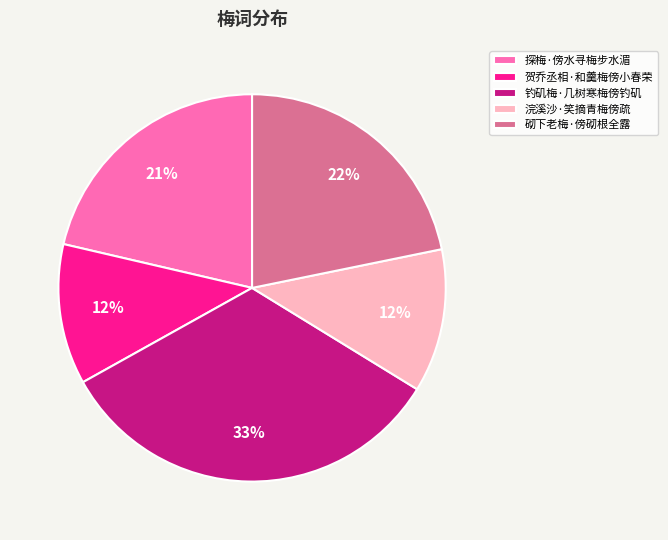

To the nearest percent, what is the combined percentage of 贺乔丞相·和羹梅傍小春荣 and 探梅·傍水寻梅步水湄?

33%